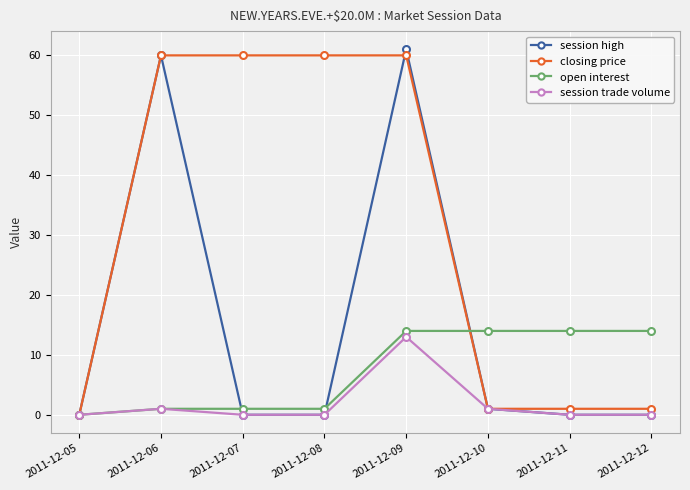

What is the maximum value for closing price?

60